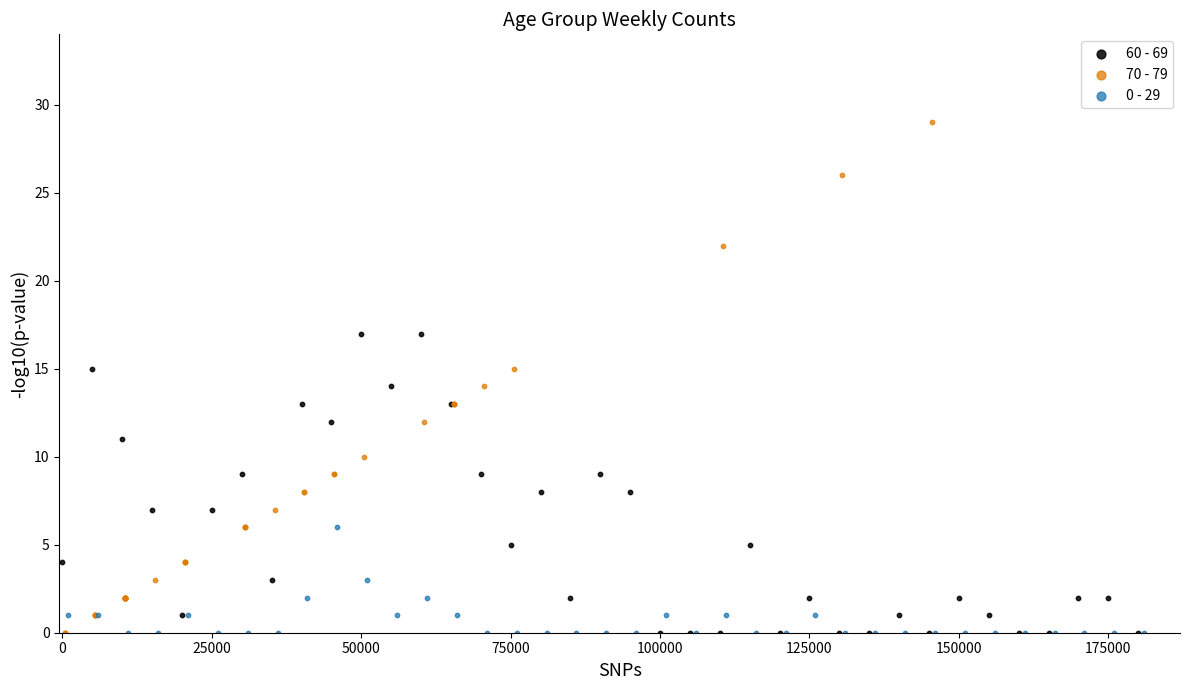

Which series has the widest spread of Y values?

70 - 79